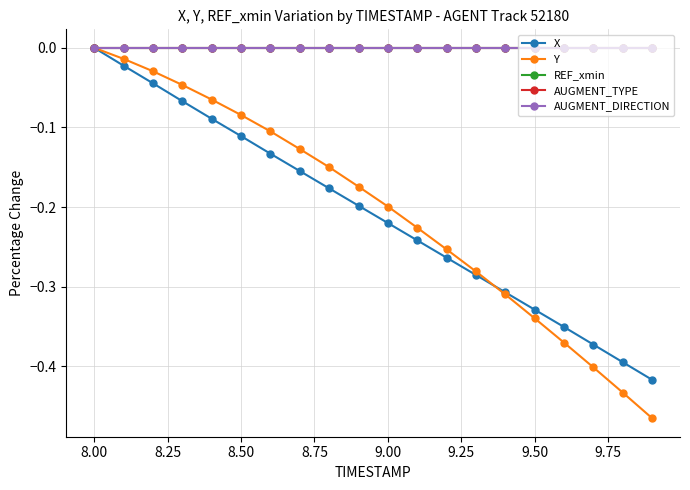

Is this an area chart (filled region under the line)?

No